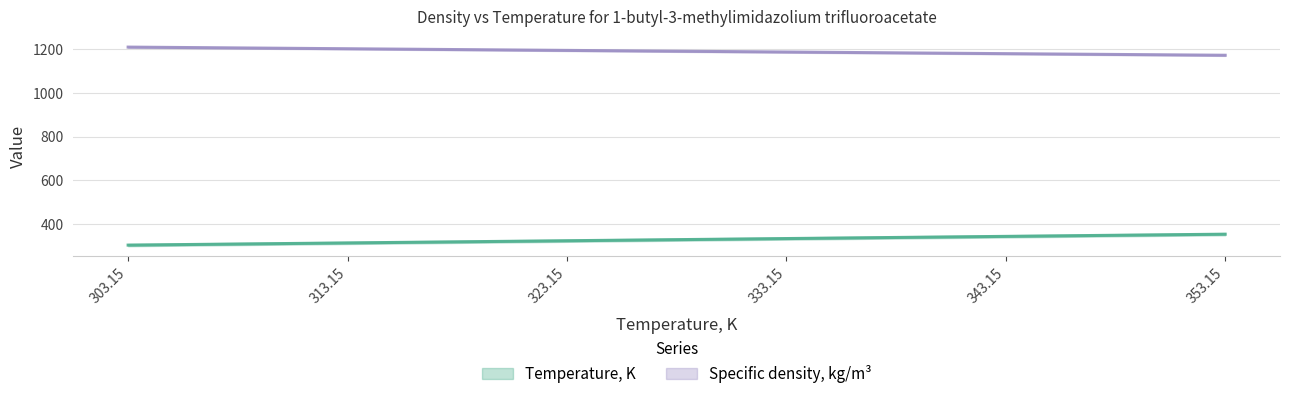

What value does the Specific density, kg/m3 series have at 333.15?

1186.9